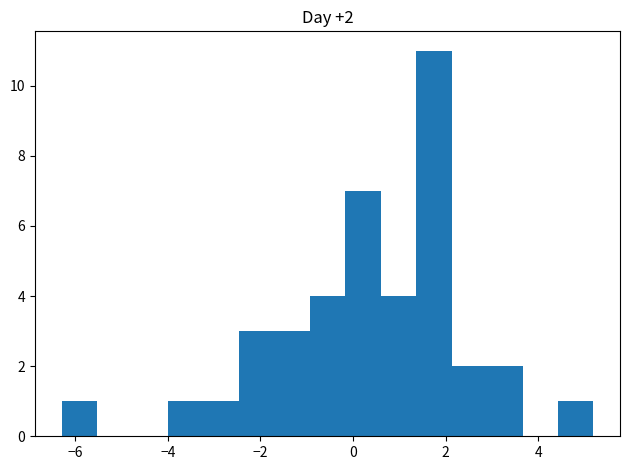

Read against the x-axis, roughly where is the centre of the tallest bar?

1.8